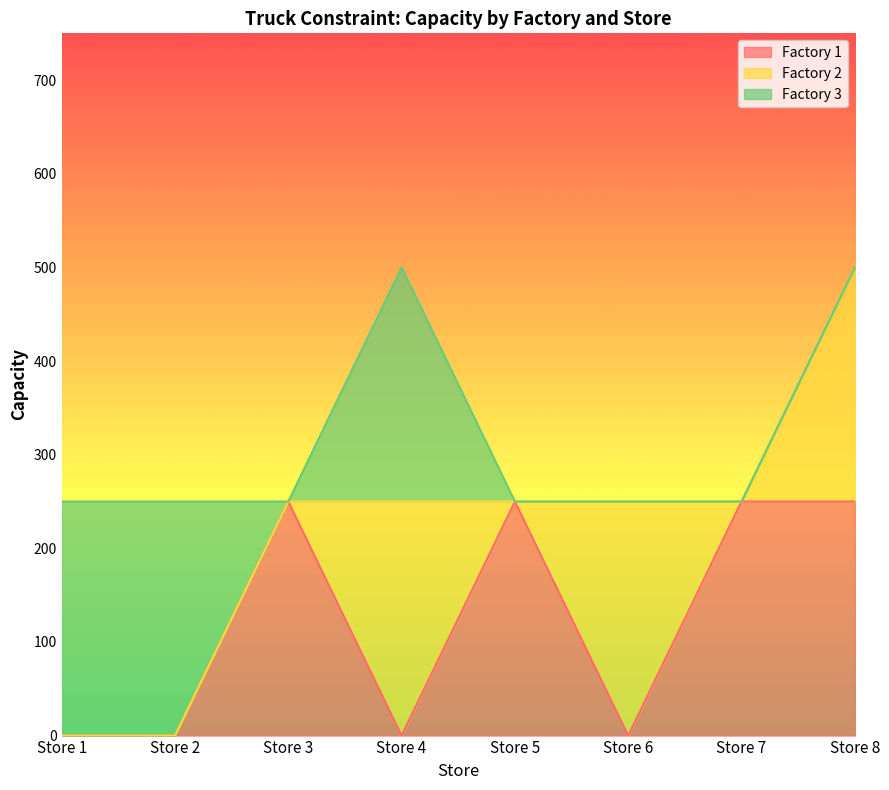

At how many categories does at least one series exceed 79?

8